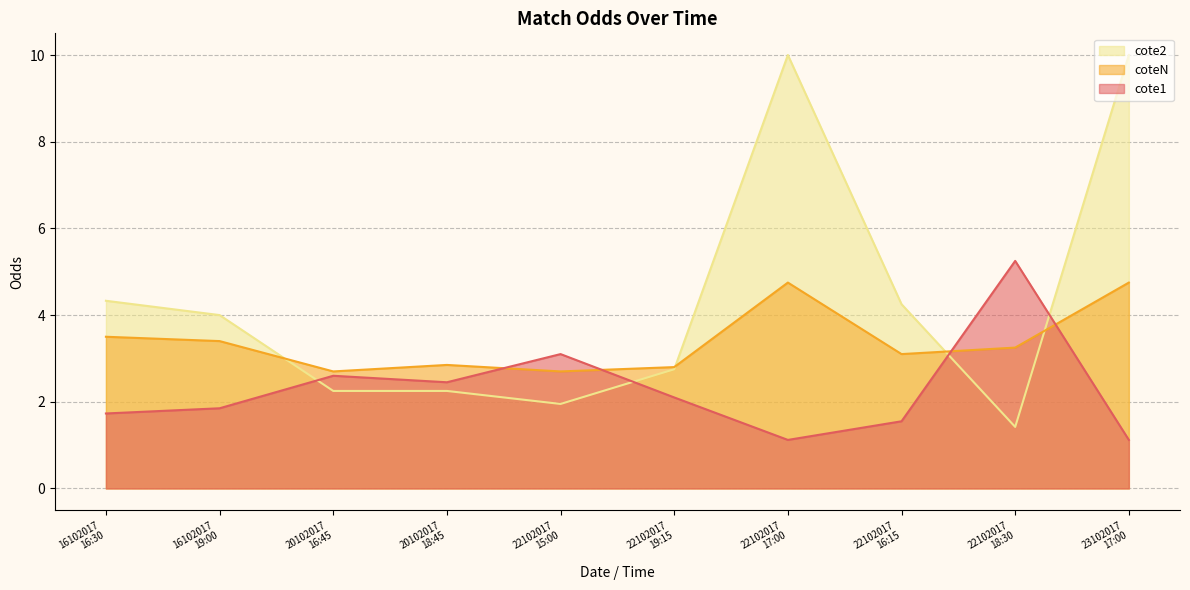

True or false: cote2 has more than 1 points higher than both neighbors.

False